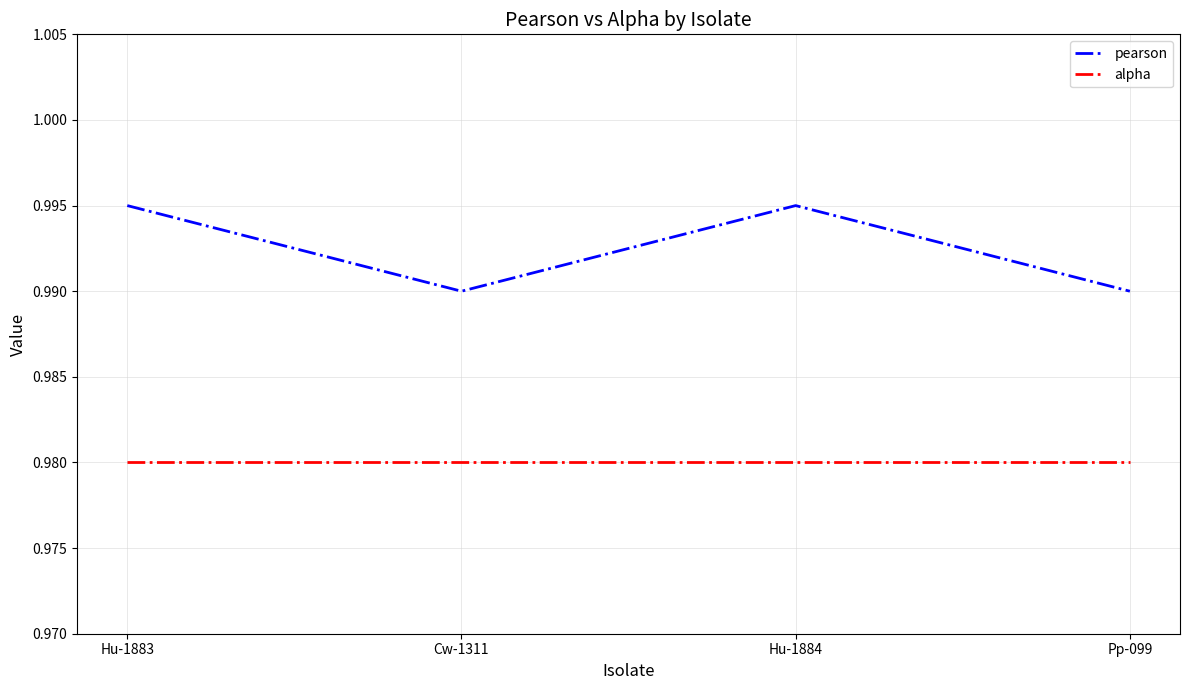

True or false: alpha and pearson cross at least once.

False